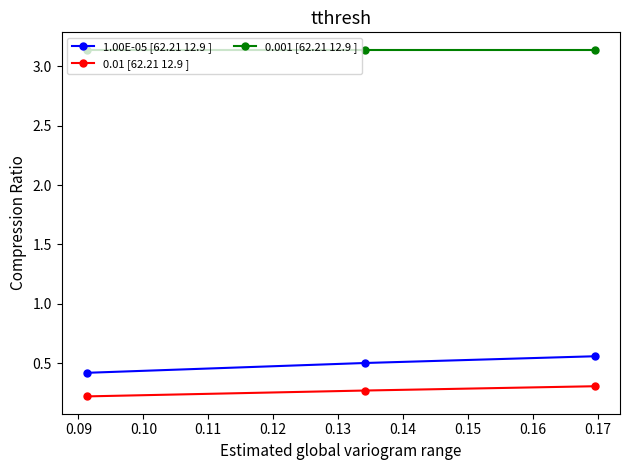

List the series in order of their peak value, highest first.

0.001 [62.21 12.9 ], 1.00E-05 [62.21 12.9 ], 0.01 [62.21 12.9 ]